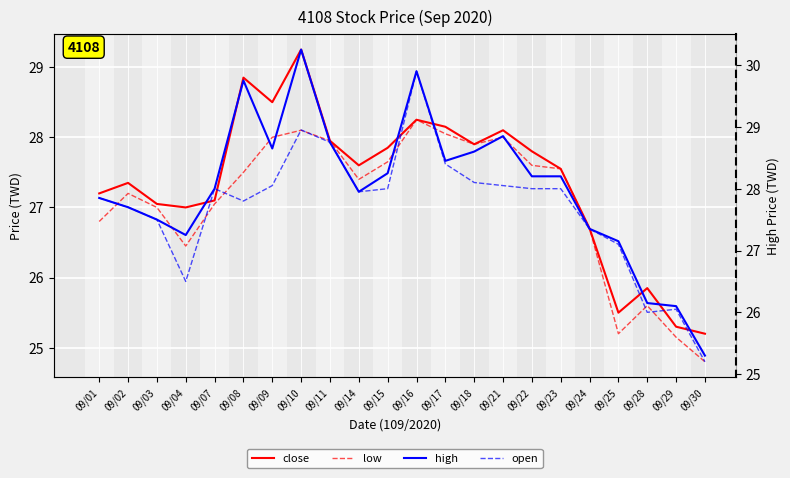

At which category does the chart reach its minimum across all series?

09/30